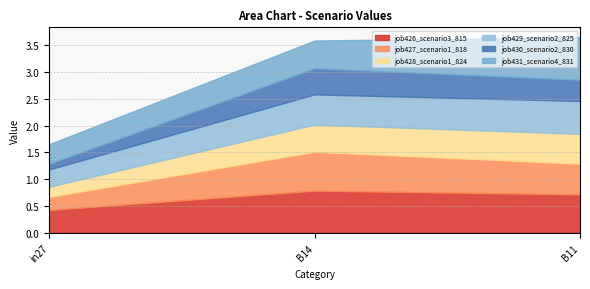

What is the lowest value of the job427_scenario1_818 series?

0.2